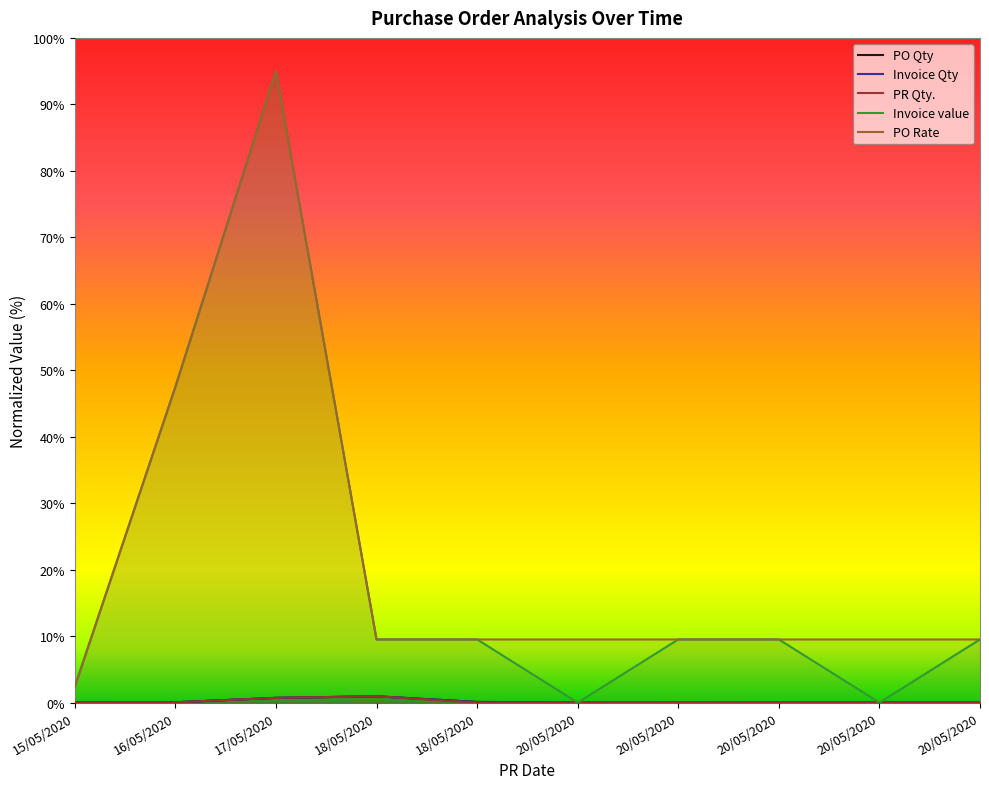

What are all the series names shown in the legend?

PO Qty, Invoice Qty, PR Qty., Invoice value, PO Rate